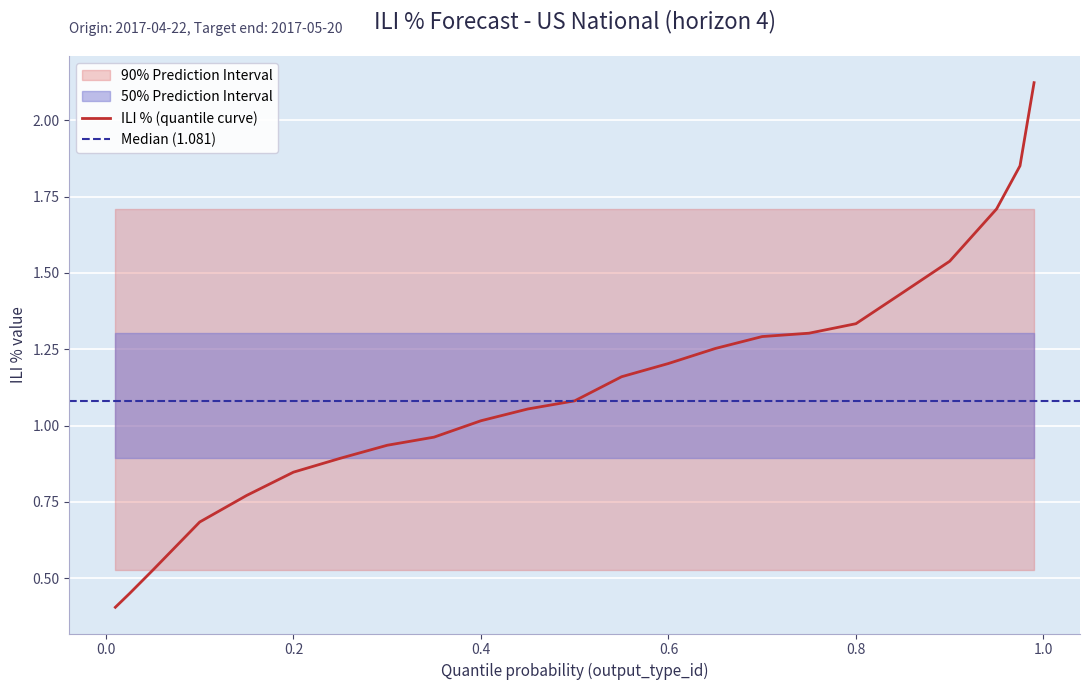

Reading right to left, list all the values displayed in this chart.

0.99=2.1	0.975=1.9	0.95=1.7	0.9=1.5	0.85=1.4	0.8=1.3	0.75=1.3	0.7=1.3	0.65=1.3	0.6=1.2	0.55=1.2	0.5=1.1	0.45=1.1	0.4=1.0	0.35=1.0	0.3=0.9	0.25=0.9	0.2=0.8	0.15=0.8	0.1=0.7	0.05=0.5	0.025=0.4	0.01=0.4